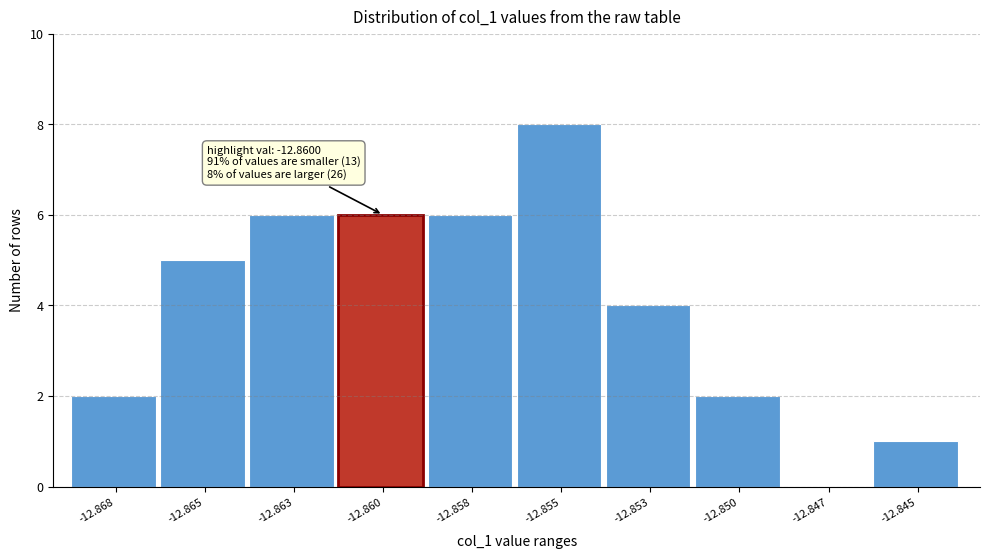

Reading left to right, what are all the values shown in this chart?

-12.868=2	-12.865=5	-12.863=6	-12.860=6	-12.858=6	-12.855=8	-12.853=4	-12.850=2	-12.847=0	-12.845=1